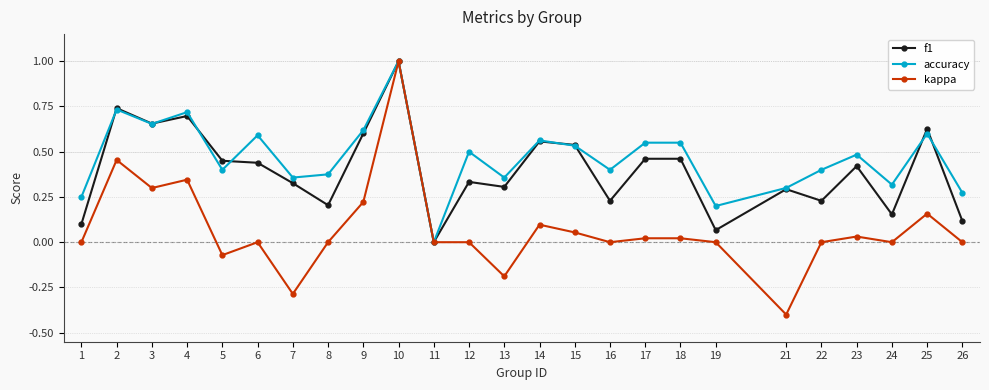

How many lines are shown in the chart?

3